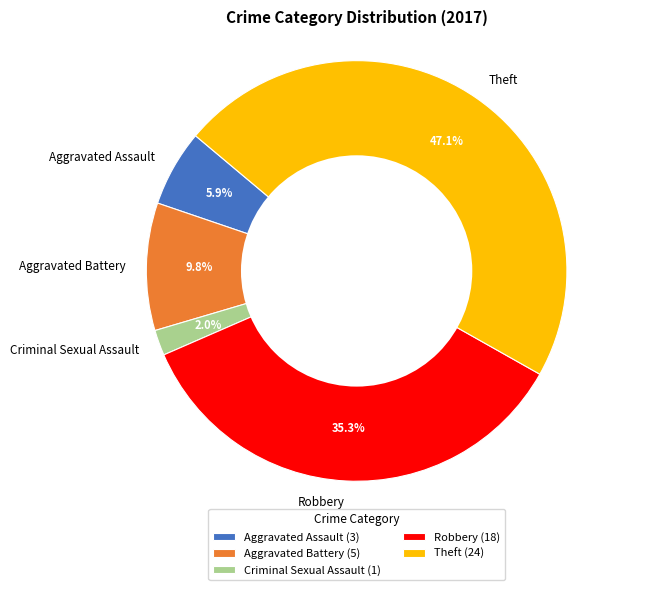

Is Criminal Sexual Assault the majority of the pie?

No